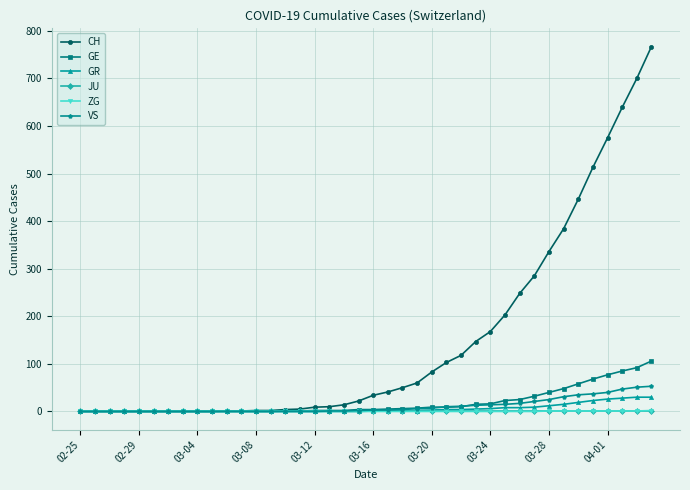

What is the maximum value shown in the chart?

767